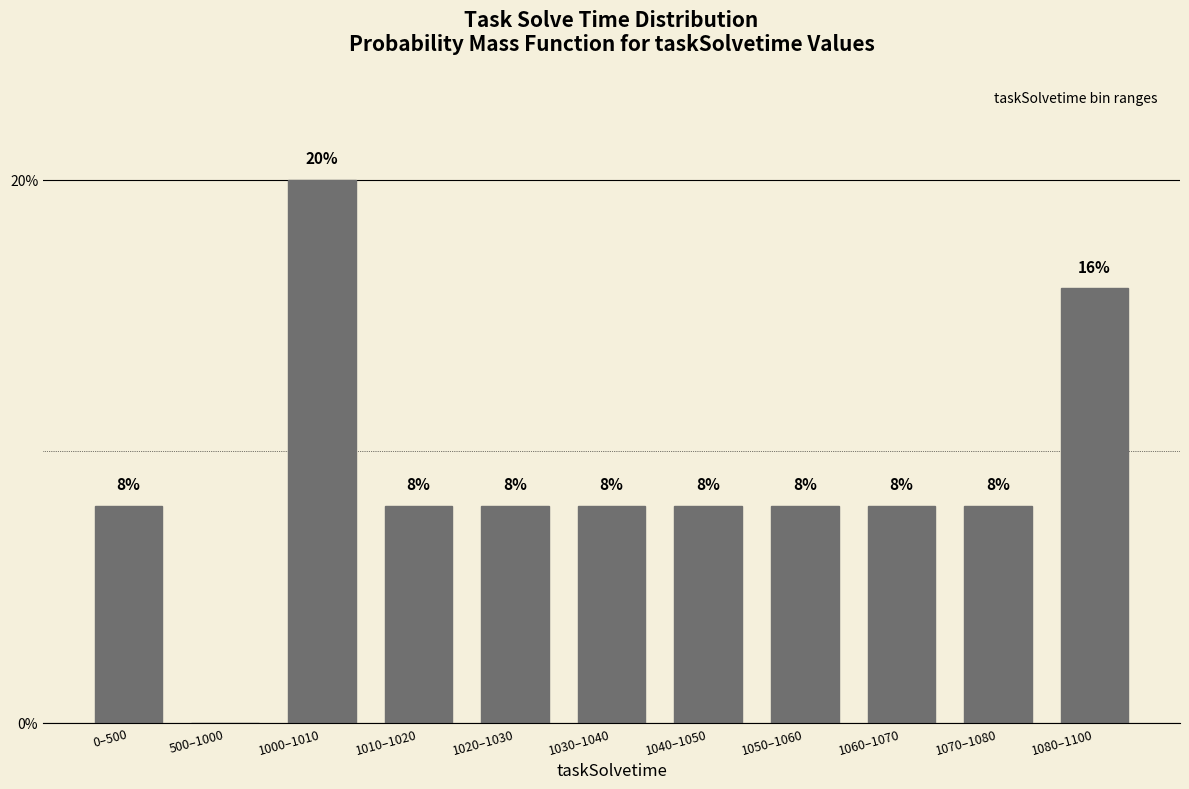

Reading right to left, transcribe all the data shown in this chart.

1080–1100=16	1070–1080=8	1060–1070=8	1050–1060=8	1040–1050=8	1030–1040=8	1020–1030=8	1010–1020=8	1000–1010=20	500–1000=0	0–500=8